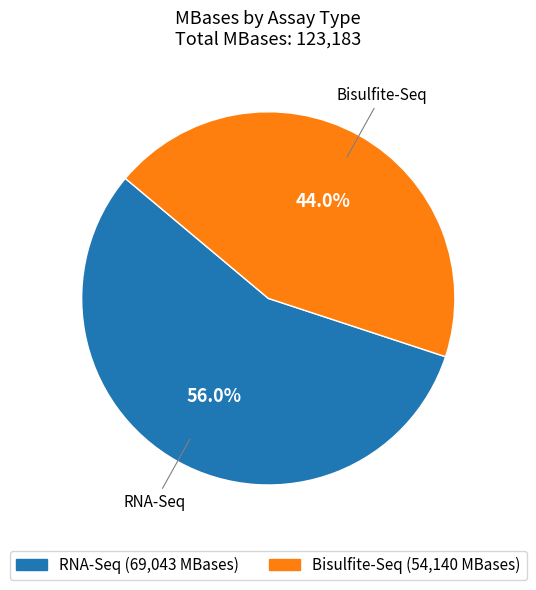

Combined, do Bisulfite-Seq and RNA-Seq account for over 50%?

Yes